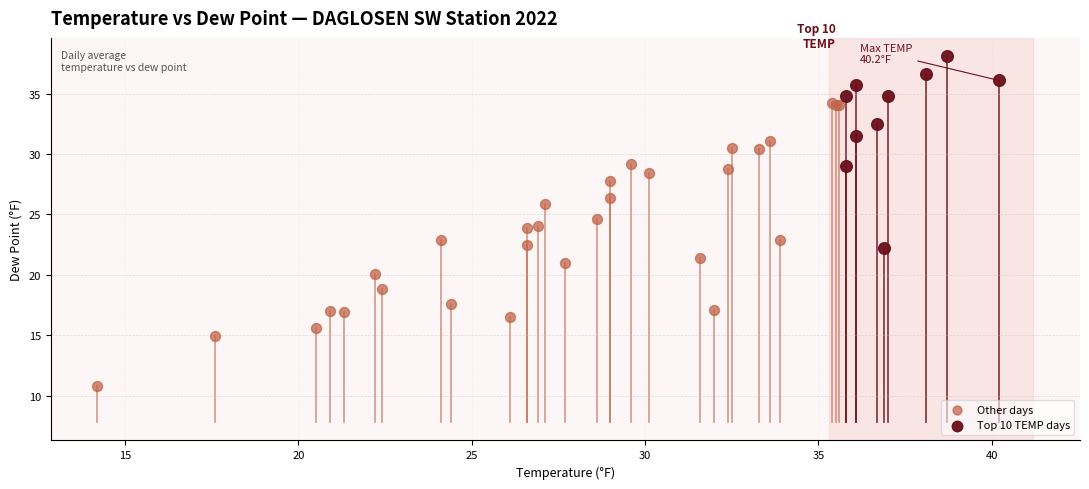

Which series has the largest Y range (max minus min)?

Other days